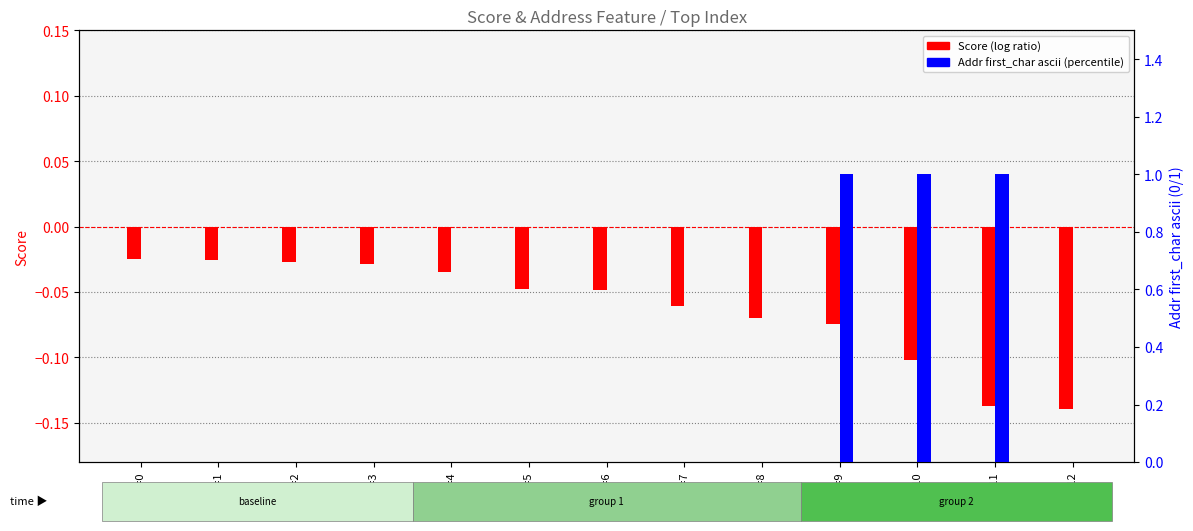

The Score (log ratio) series shows -0.0 at Top=8. True or false?

False